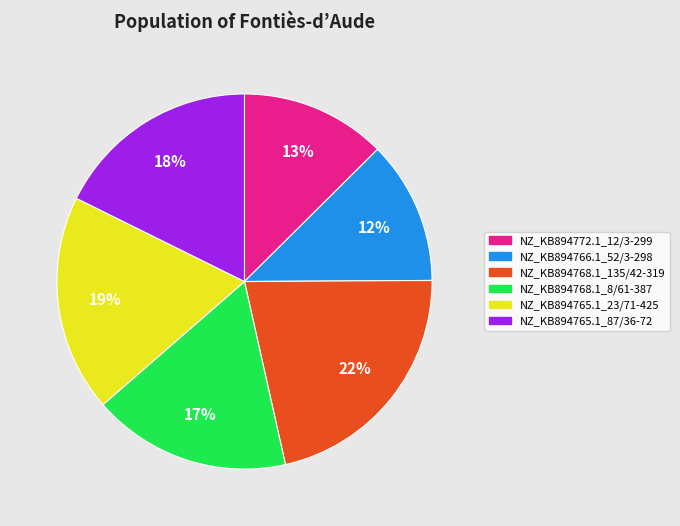

True or false: NZ_KB894766.1_52/3-298 accounts for 20% of the total.

False